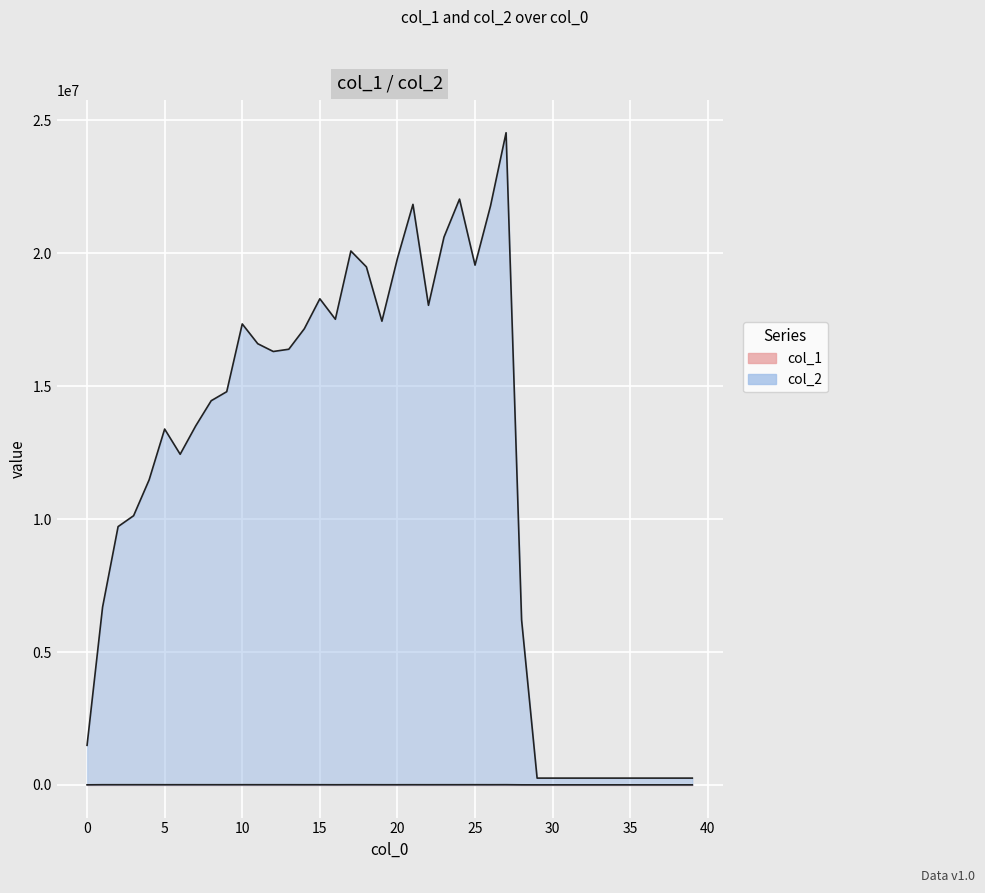

Where is the first local minimum for col_2?

6